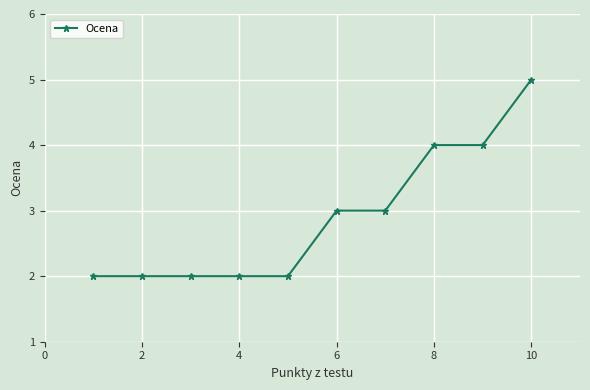

What is the sum of all values?

29